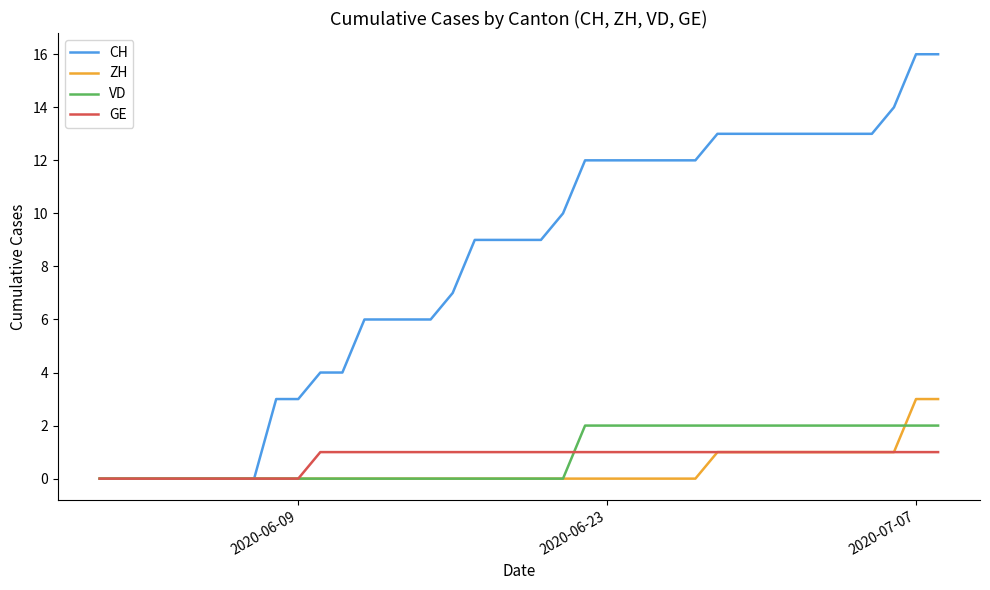

Rank the series by their maximum value, from lowest to highest.

GE, VD, ZH, CH